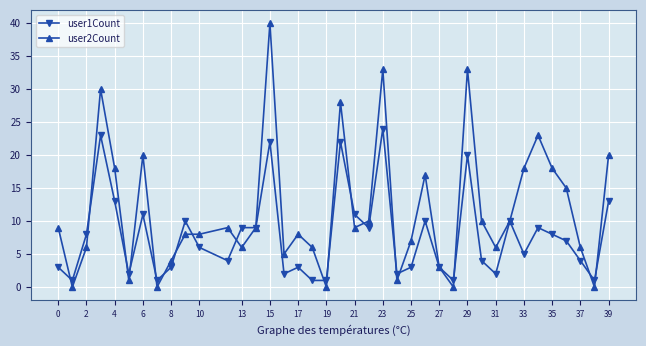

What is the average value of the user1Count series?

8